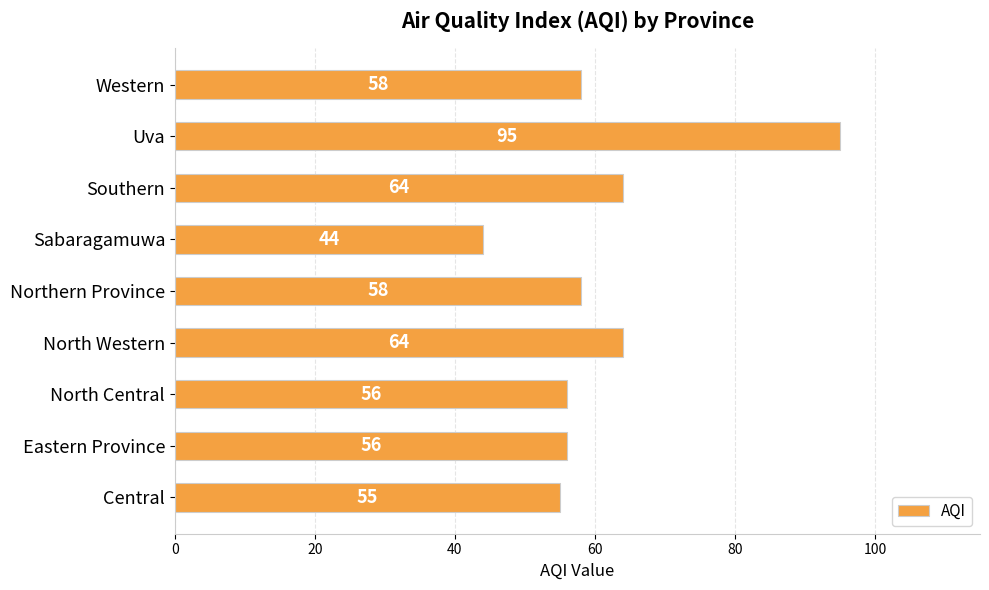

How many data points are less than 58?

4